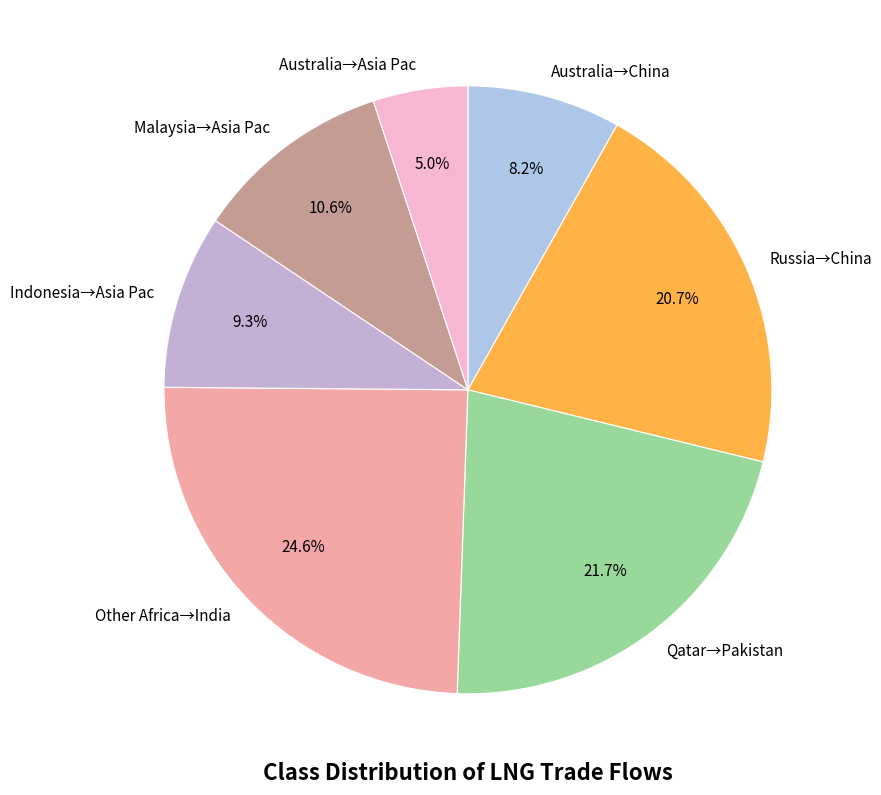

Between Australia→Asia Pac and Other Africa→India, which is larger?

Other Africa→India